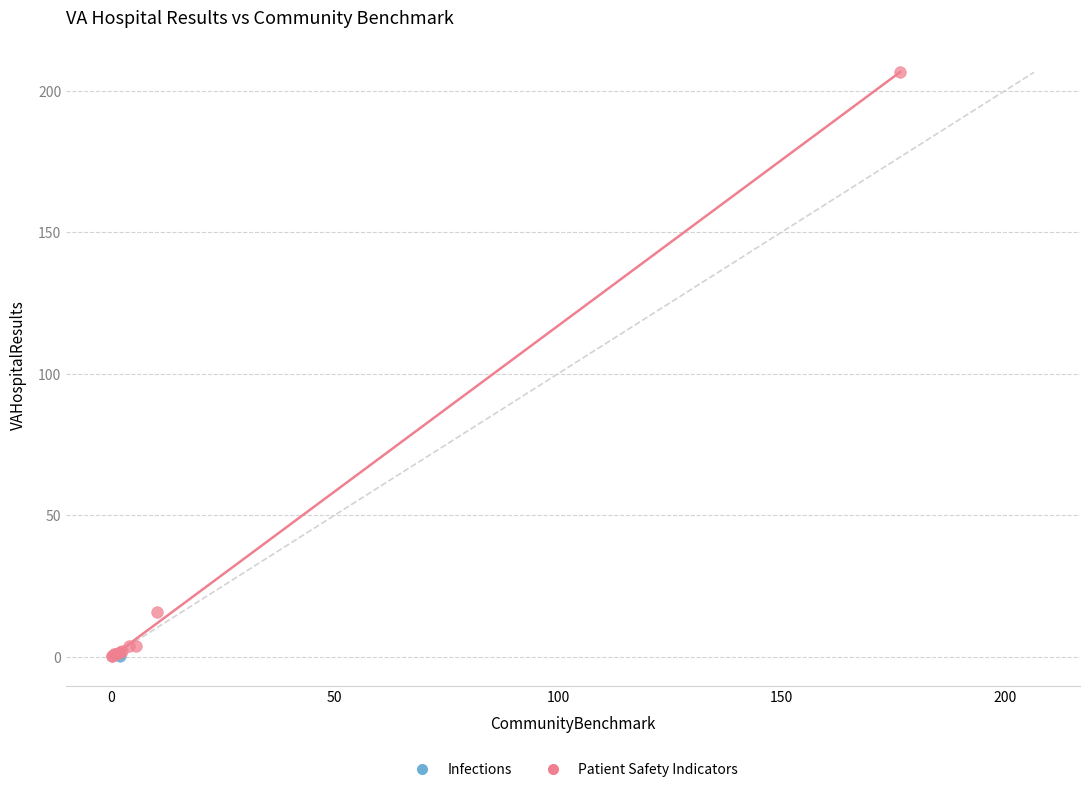

What are all the series names shown in the legend?

Infections, Patient Safety Indicators